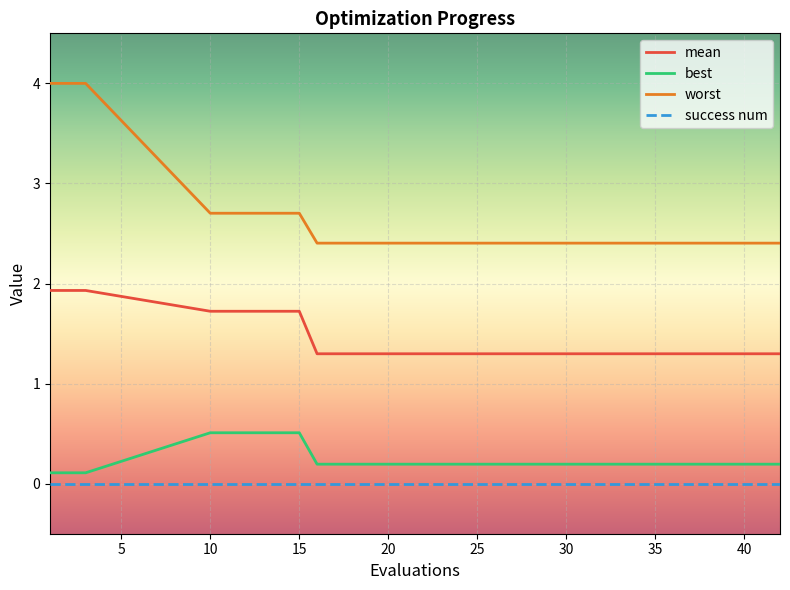

How many worst values are between 2 and 3?

17